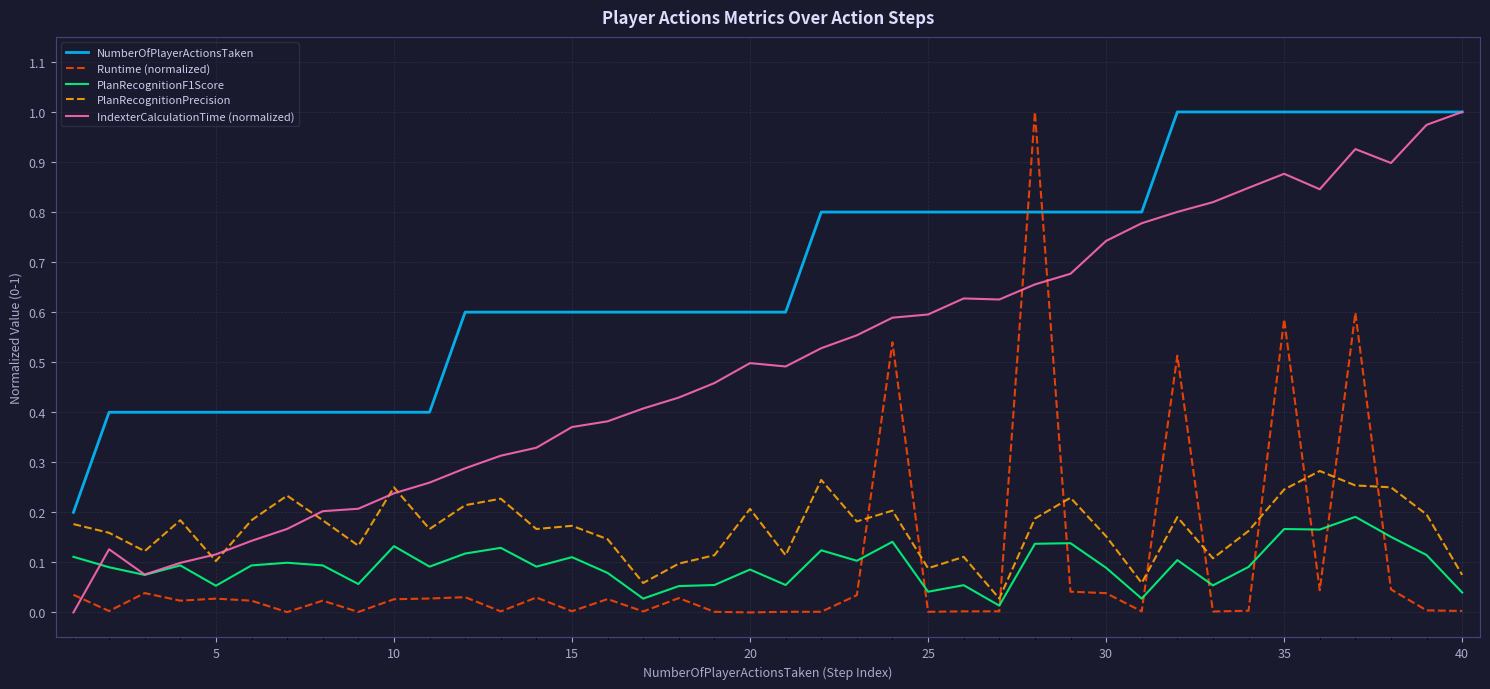

True or false: NumberOfPlayerActionsTaken and PlanRecognitionF1Score intersect in this chart.

False